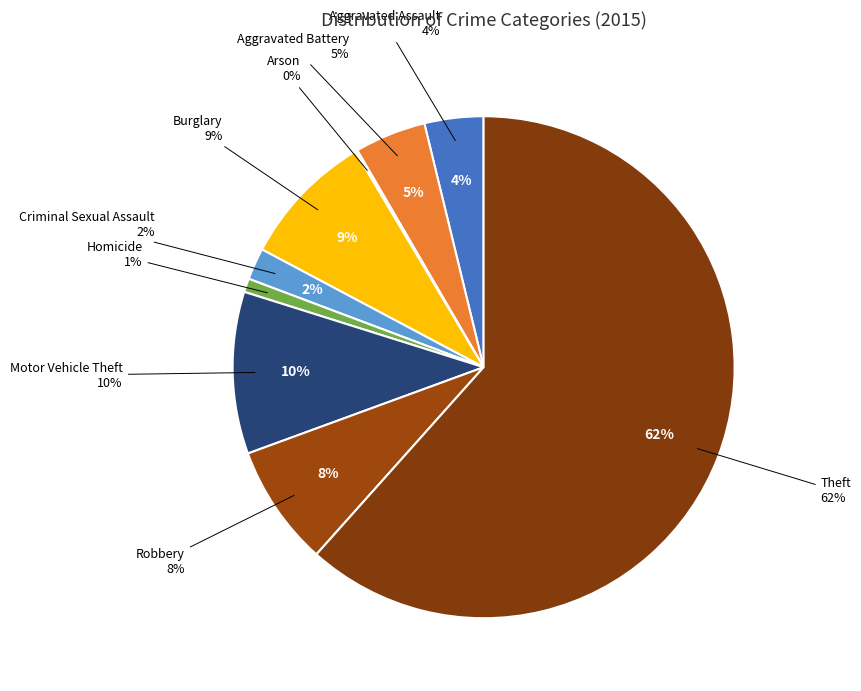

What is the majority slice?

Theft